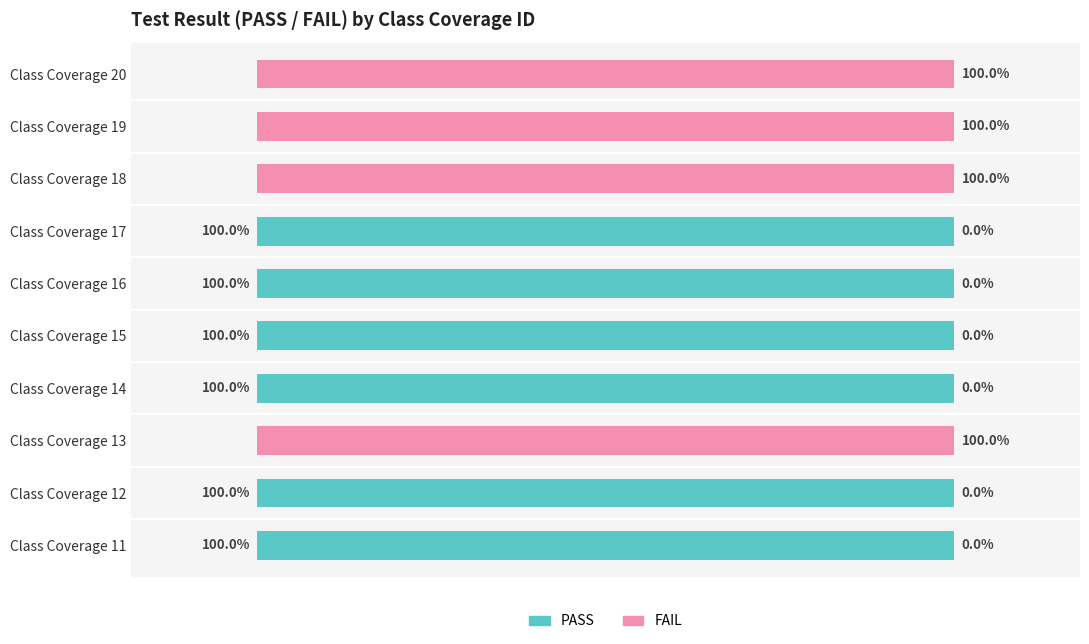

Does the chart contain any negative values?

No